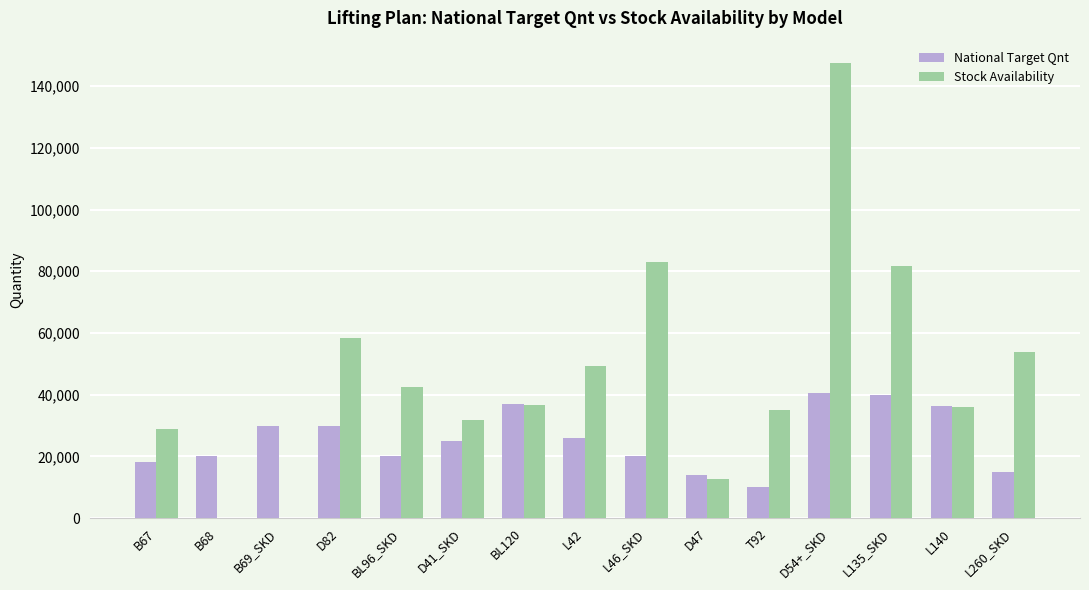

At which label does National Target Qnt first exceed 25000?

B69_SKD